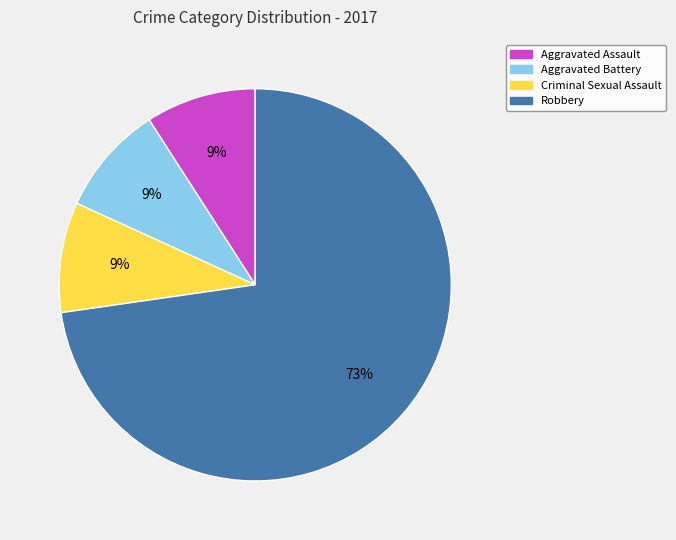

Which slice represents more than half of the pie?

Robbery